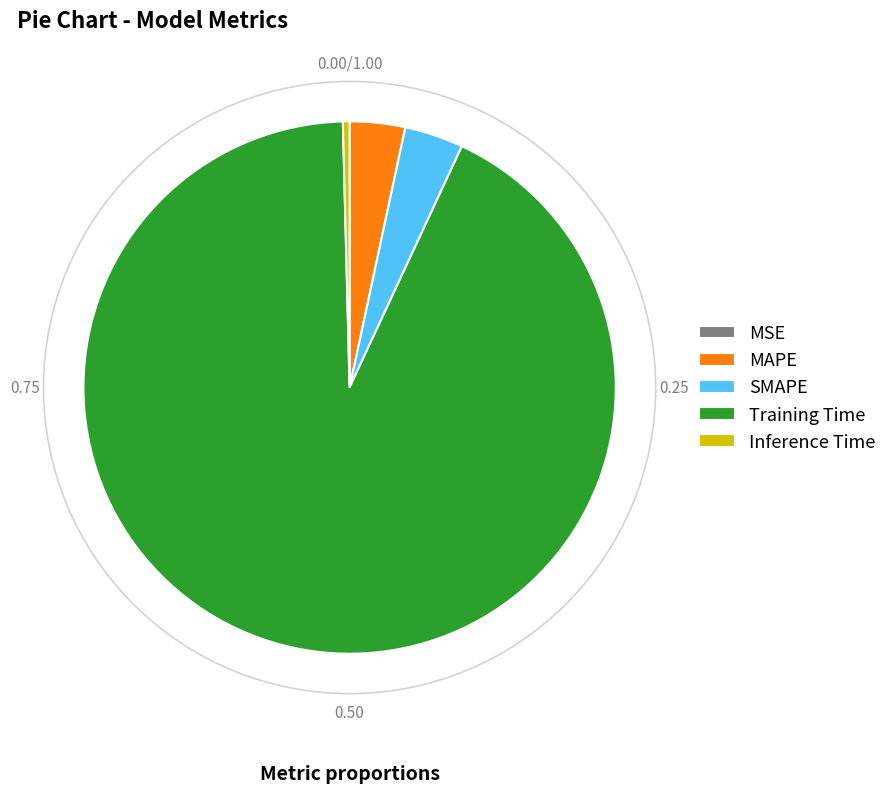

Which slice is the largest?

Training Time